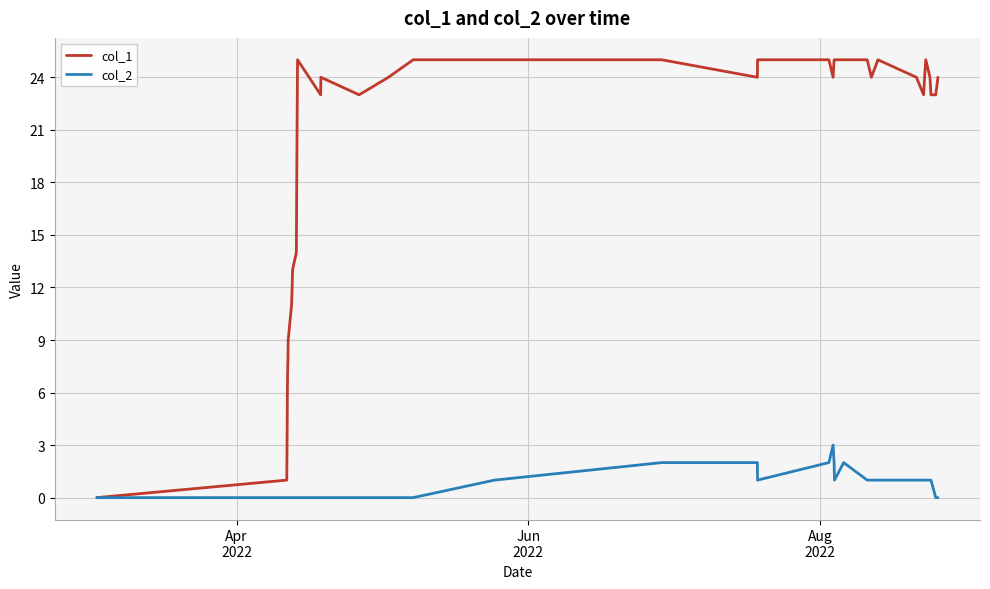

What are all the series names shown in the legend?

col_1, col_2